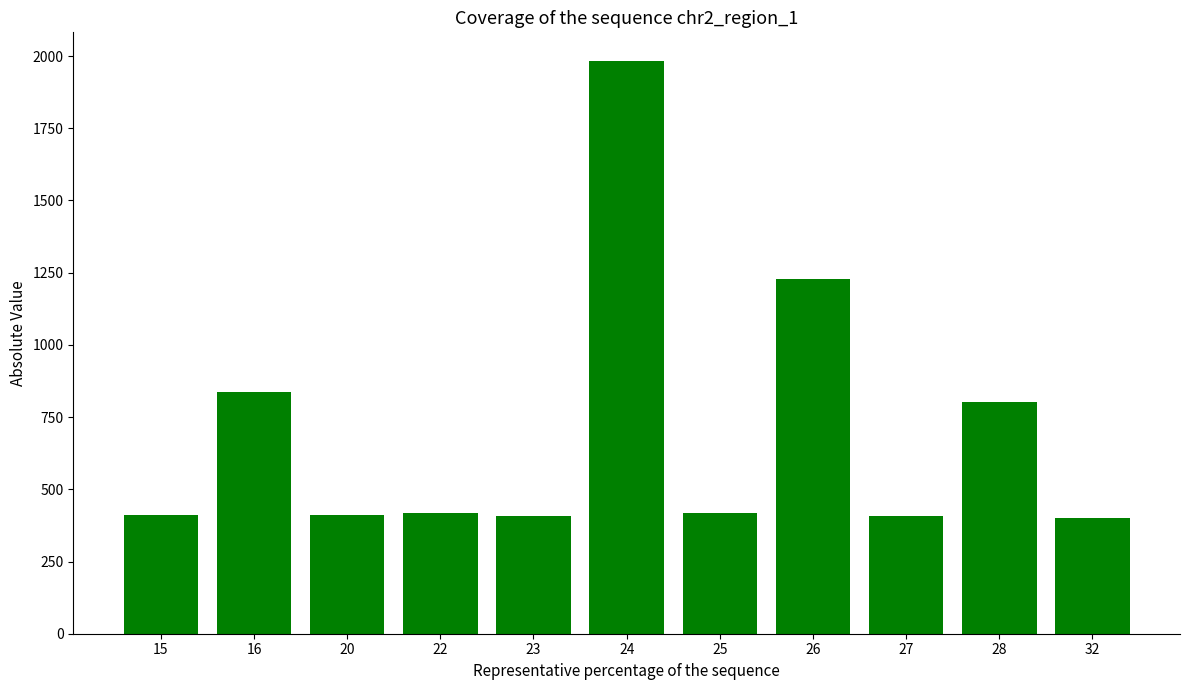

The value at 26 is 2015. True or false?

False